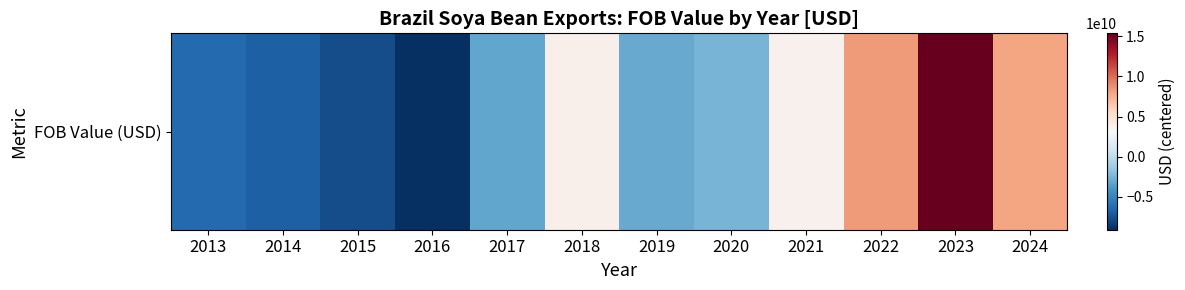

Rank the categories by value from lowest to highest.

2016, 2015, 2014, 2013, 2017, 2019, 2020, 2021, 2018, 2024, 2022, 2023